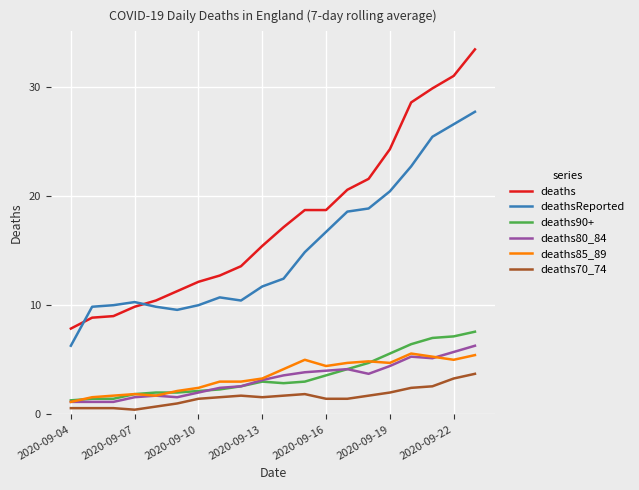

What are all the series names shown in the legend?

deaths, deathsReported, deaths90+, deaths80_84, deaths85_89, deaths70_74